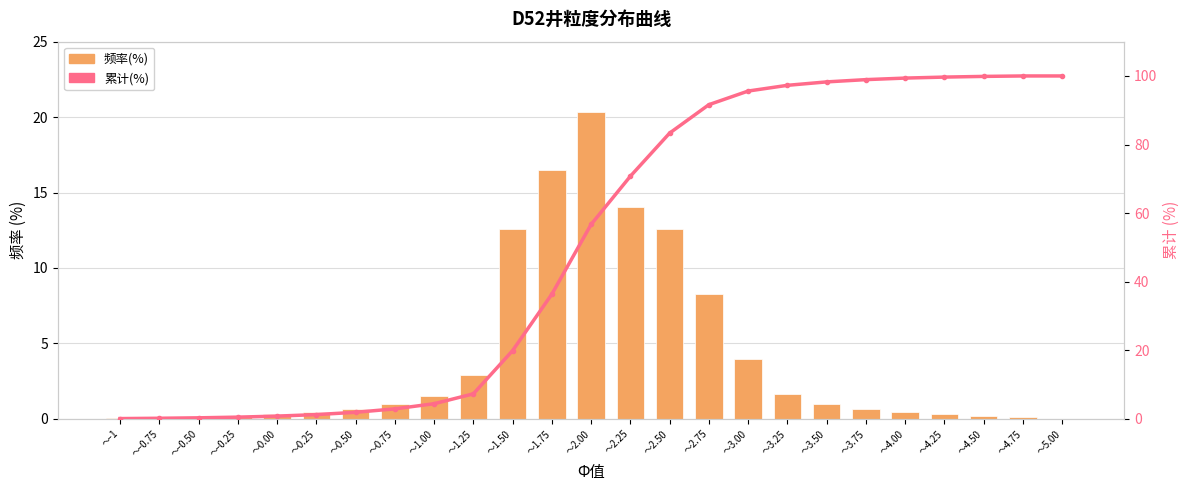

What is the maximum value shown in the chart?

100.0